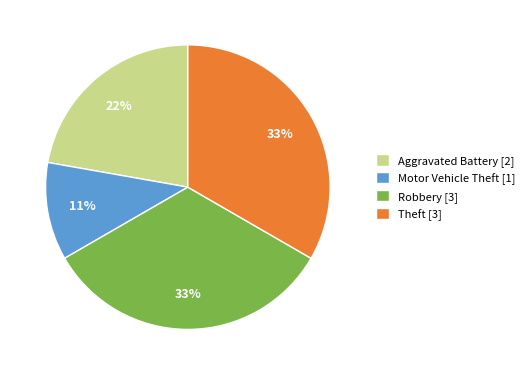

What is the ratio of the value at Robbery to the value at Aggravated Battery?

1.5